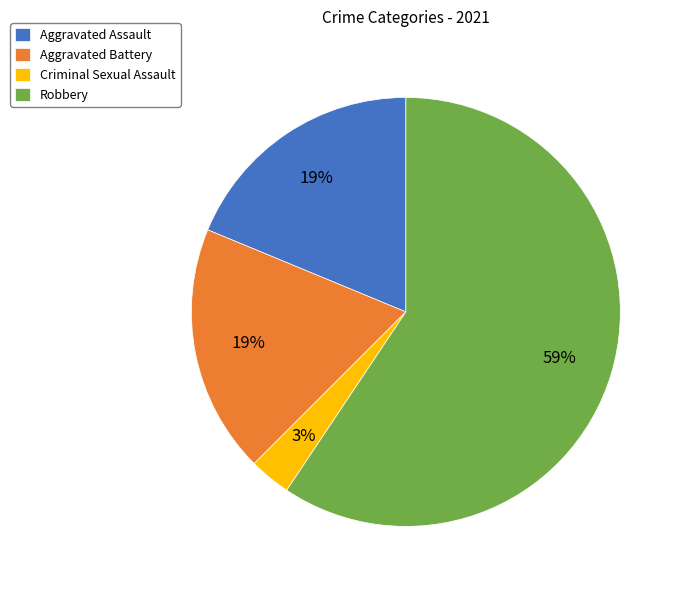

To the nearest percent, what portion does Criminal Sexual Assault represent?

3%